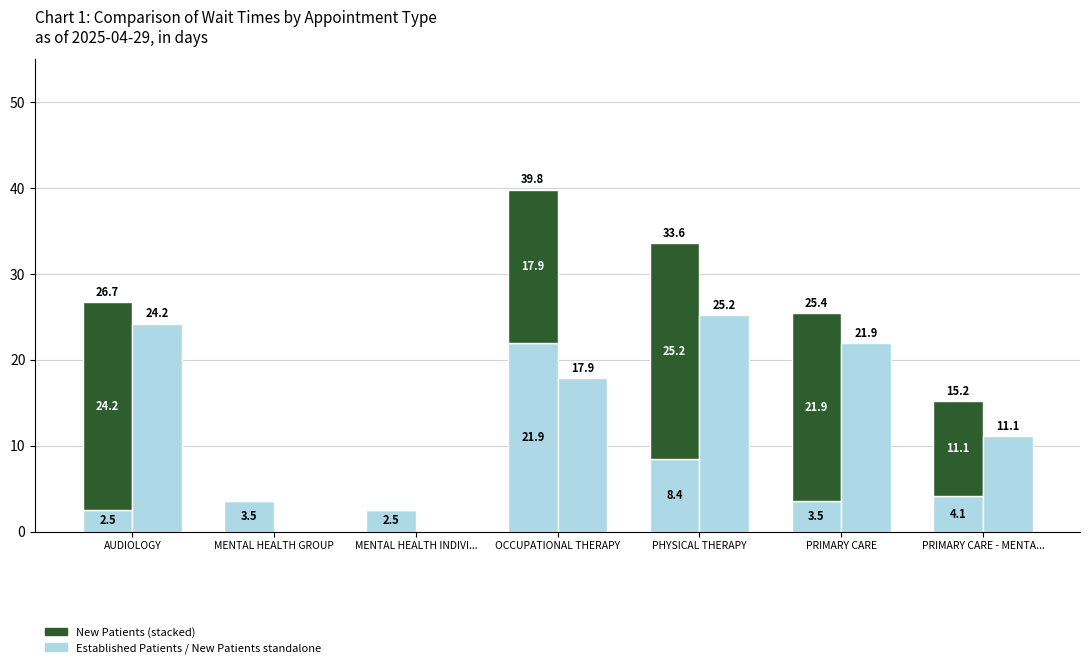

How many bars are there in each group?

3